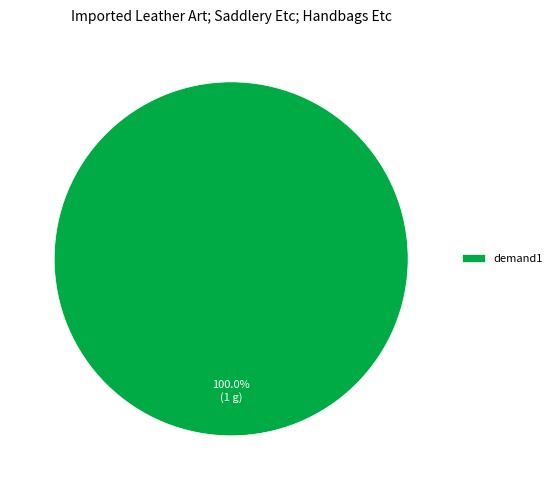

Rank the categories by value from lowest to highest.

demand1